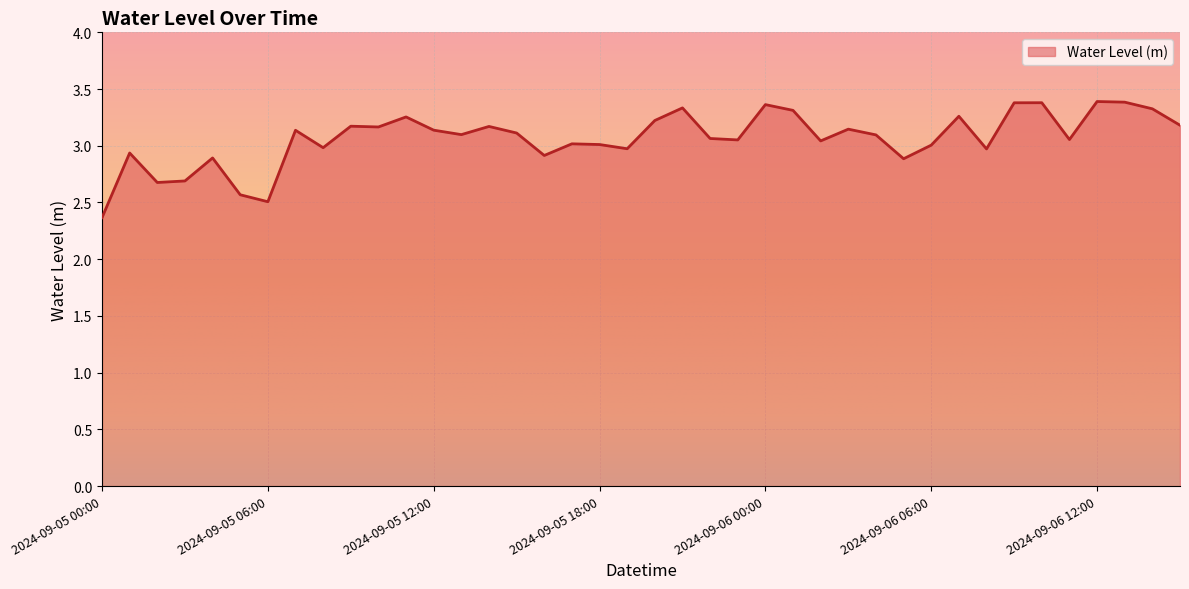

What is the difference between the maximum and minimum values?

1.0